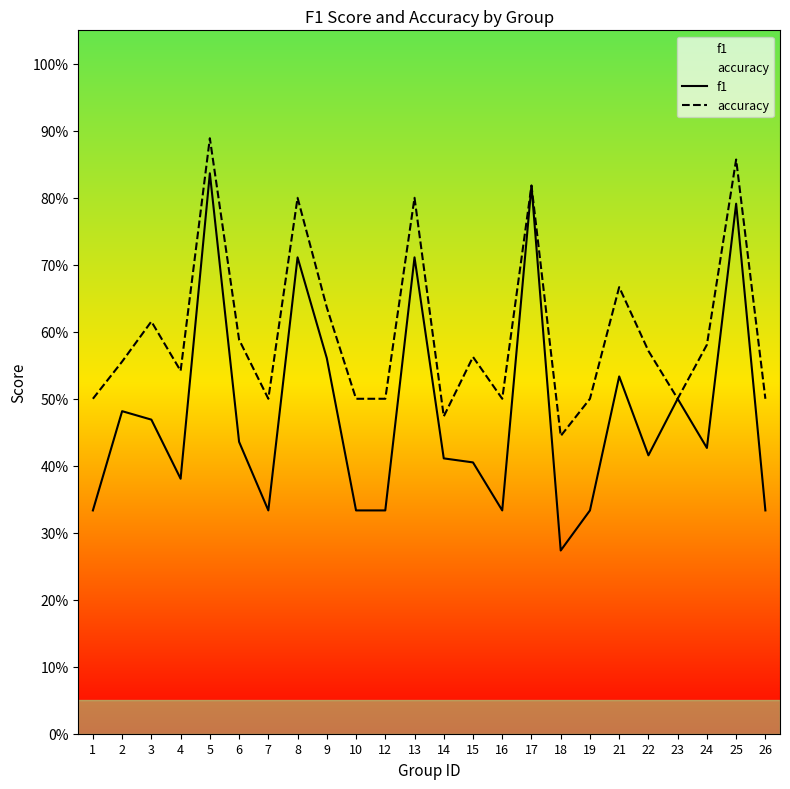

Reading right to left, what are all the values shown in this chart?

f1: 0.3	0.8	0.4	0.5	0.4	0.5	0.3	0.3	0.8	0.3	0.4	0.4	0.7	0.3	0.3	0.6	0.7	0.3	0.4	0.8	0.4	0.5	0.5	0.3
accuracy: 0.5	0.9	0.6	0.5	0.6	0.7	0.5	0.4	0.8	0.5	0.6	0.5	0.8	0.5	0.5	0.6	0.8	0.5	0.6	0.9	0.5	0.6	0.6	0.5